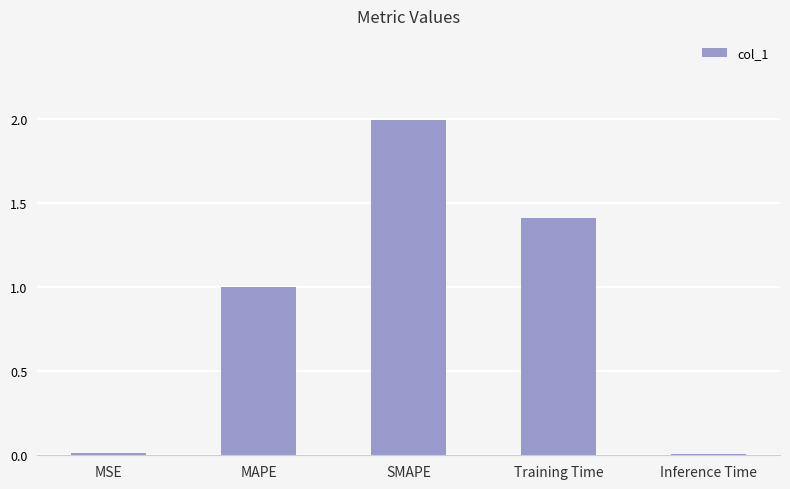

Are the bars horizontal?

No